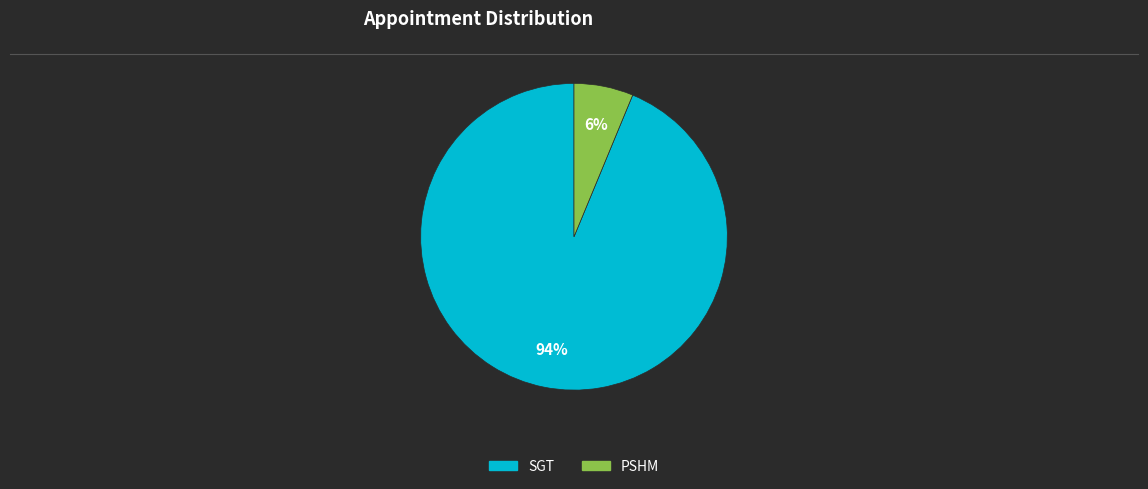

Is the sum of SGT and PSHM greater than half?

Yes